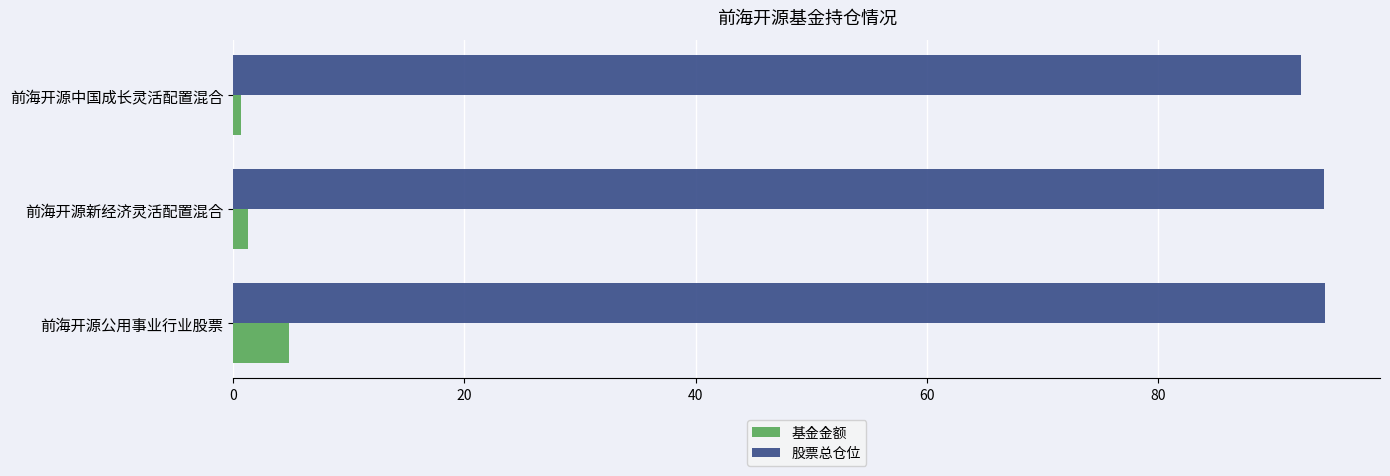

What is the lowest value of the 股票总仓位 series?

92.3